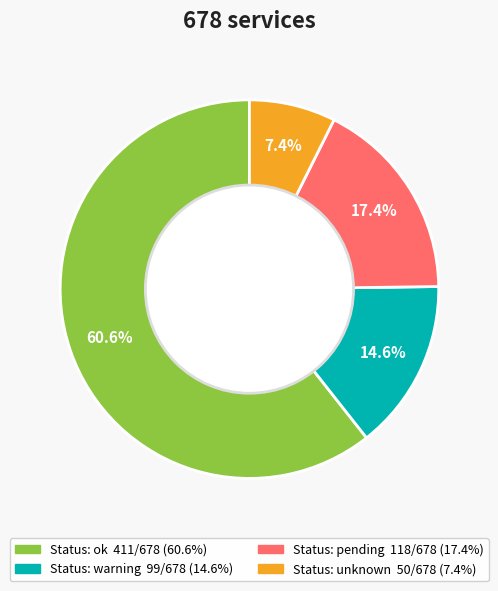

Does any single category account for the majority?

Yes